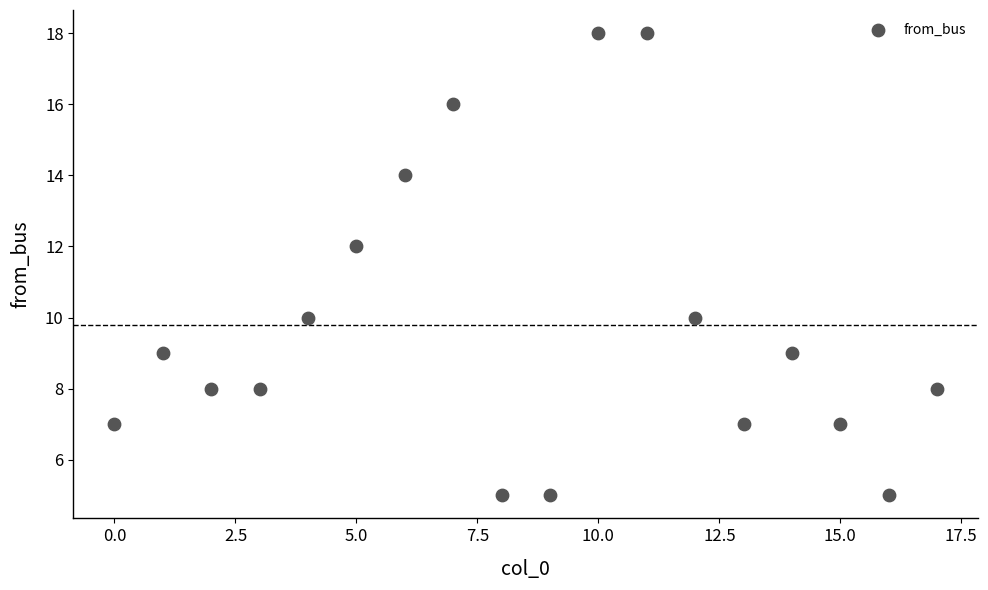

What is the range of Y values (max minus min)?

13